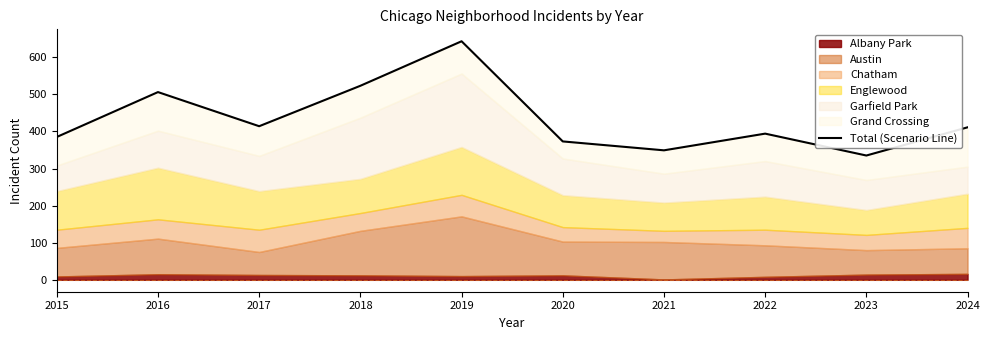

Count the number of categories in the chart.

10